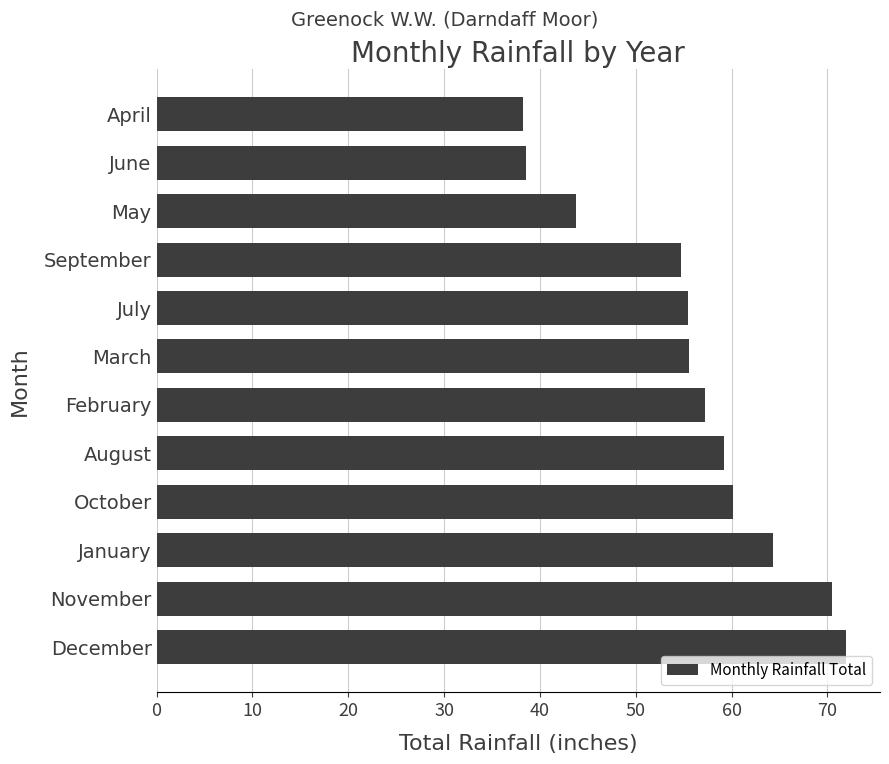

What is the difference between the second highest and minimum values?

32.3